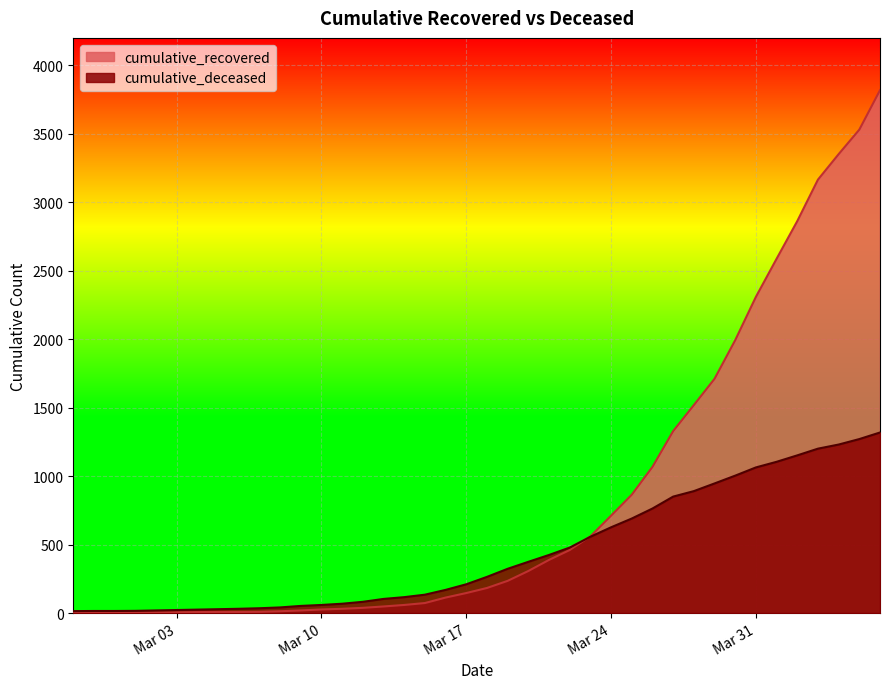

Does the chart display data point markers on the line(s)?

No